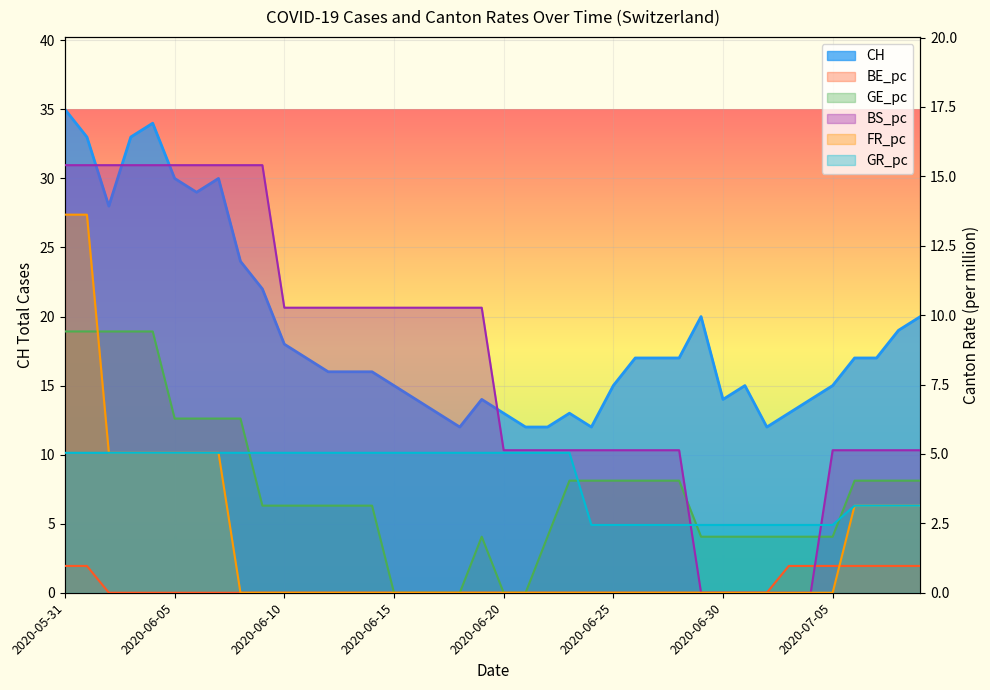

How many lines are shown in the chart?

6